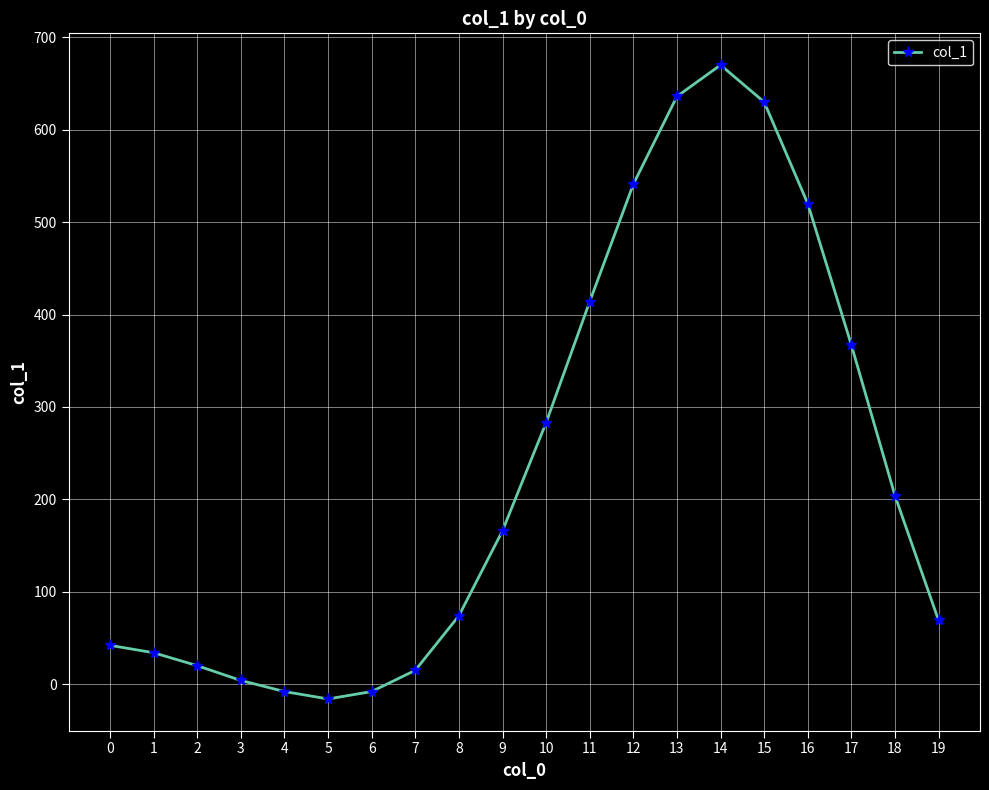

At which category does the chart reach its peak across all series?

14